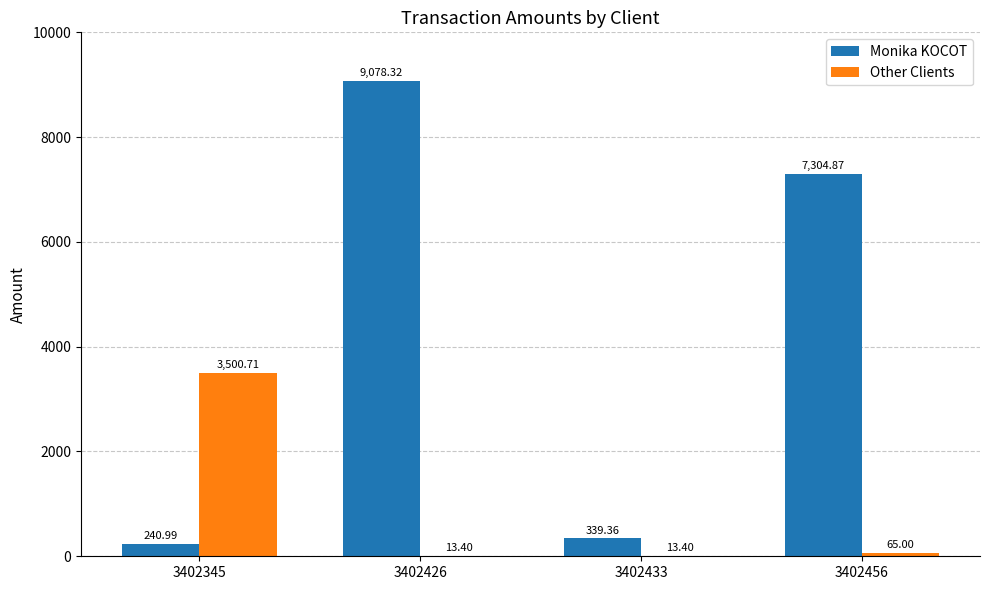

Which series has the widest spread of values?

Monika KOCOT